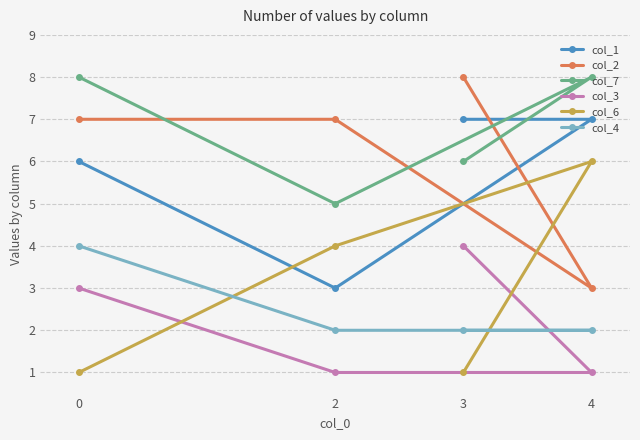

Reading left to right, extract all data points from this chart.

col_1: 0=6	2=3	3=7	4=7
col_2: 0=7	2=7	3=8	4=3
col_7: 0=8	2=5	3=6	4=8
col_3: 0=3	2=1	3=4	4=1
col_6: 0=1	2=4	3=1	4=6
col_4: 0=4	2=2	3=2	4=2